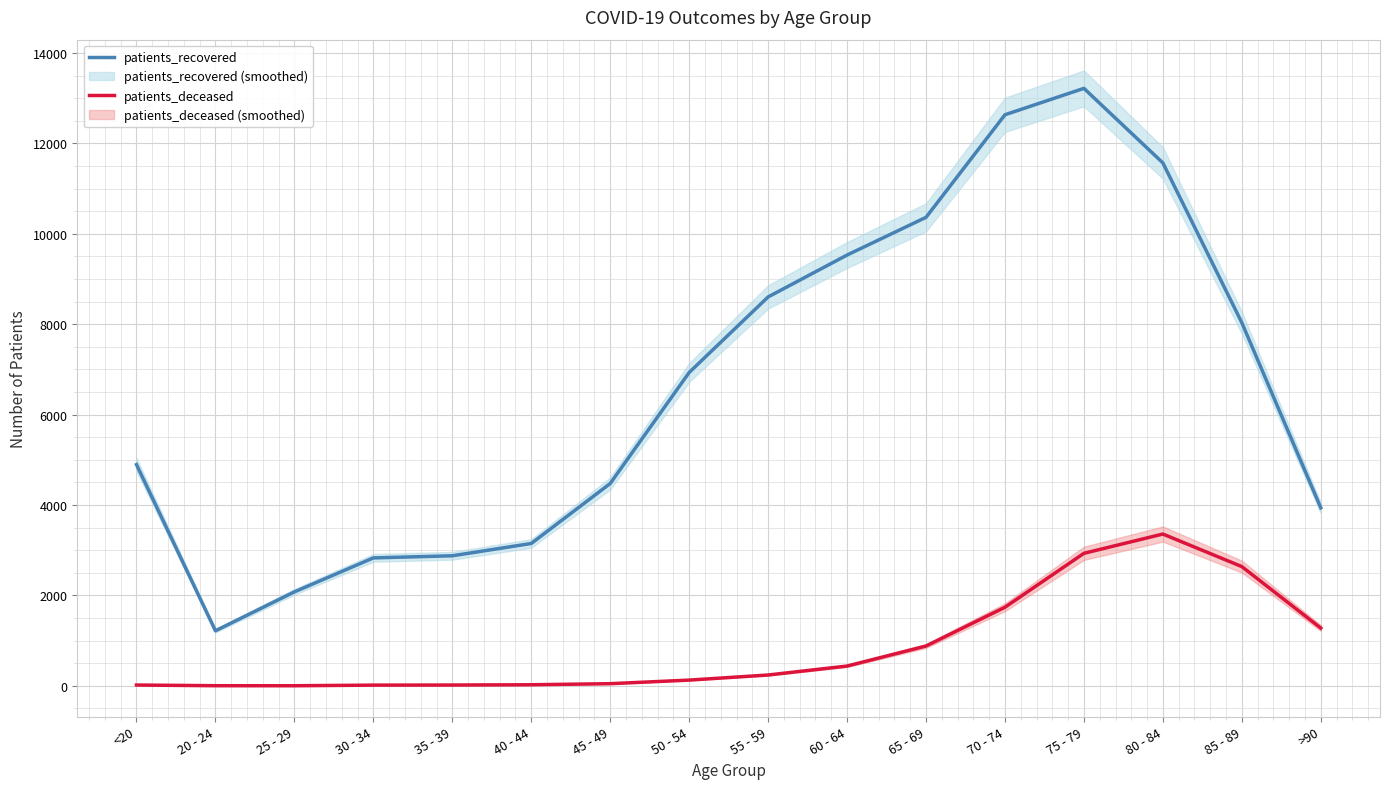

Reading left to right, transcribe all the data shown in this chart.

patients_recovered: 4894	1219	2080	2831	2878	3150	4477	6933	8604	9531	10365	12634	13218	11569	8034	3939
patients_deceased: 19	4	3	17	19	25	49	128	241	439	882	1740	2933	3359	2639	1279